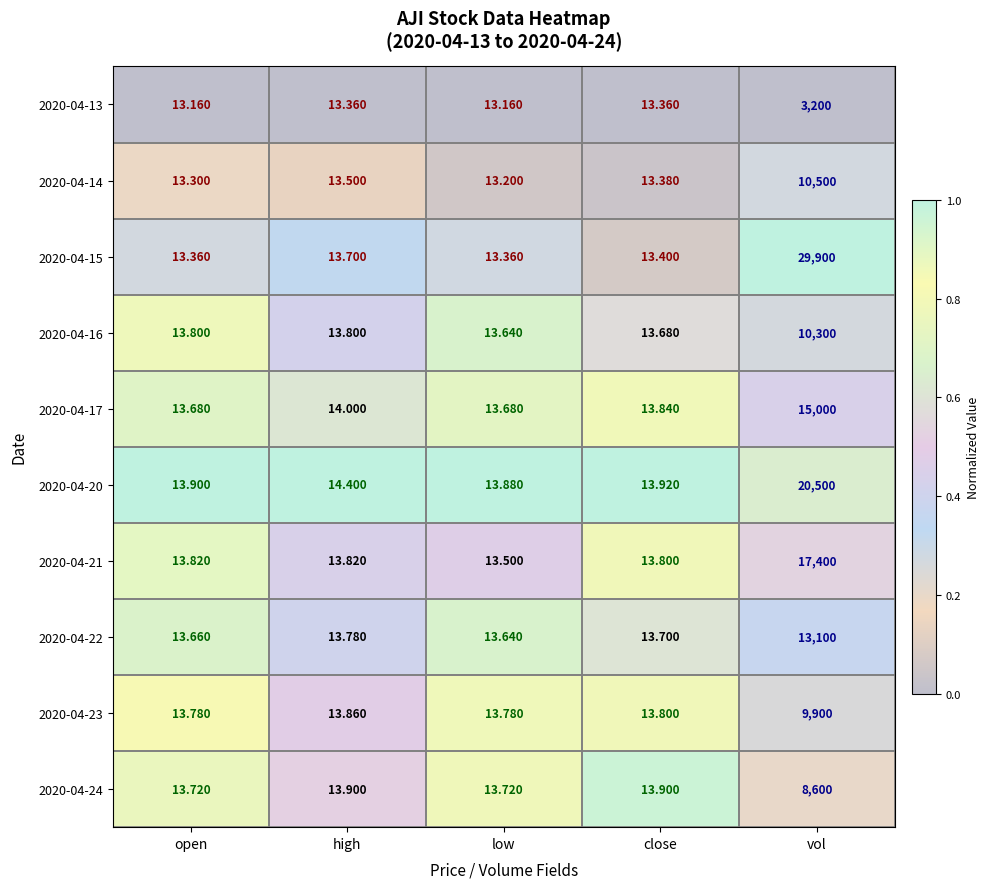

How many series are shown in this chart?

10